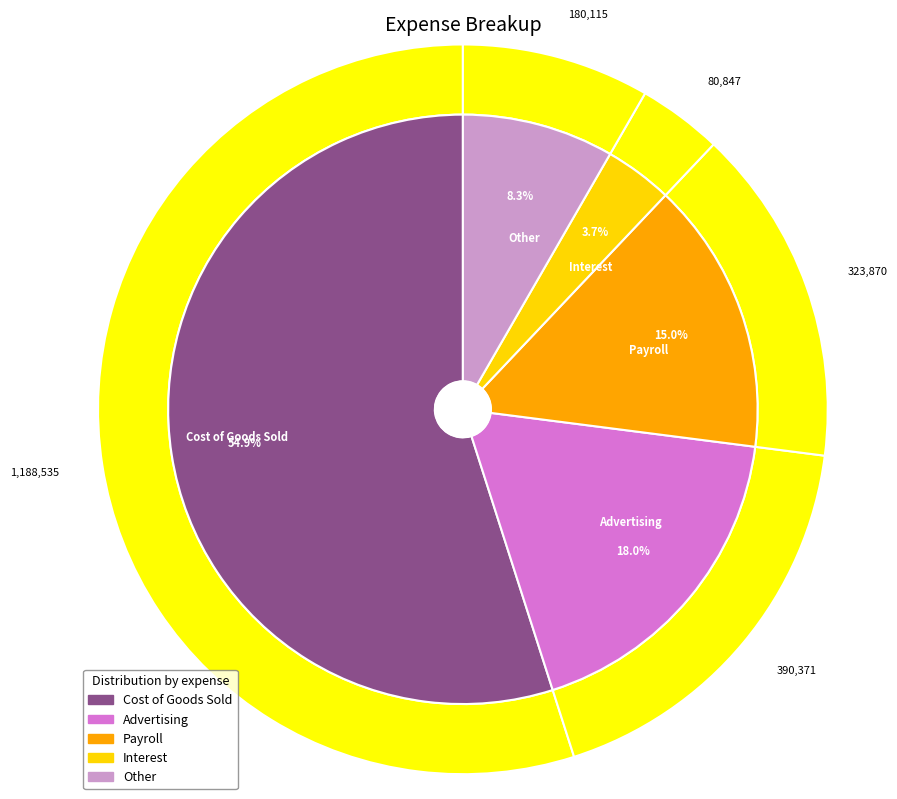

To the nearest percent, what is the average slice percentage?

20%